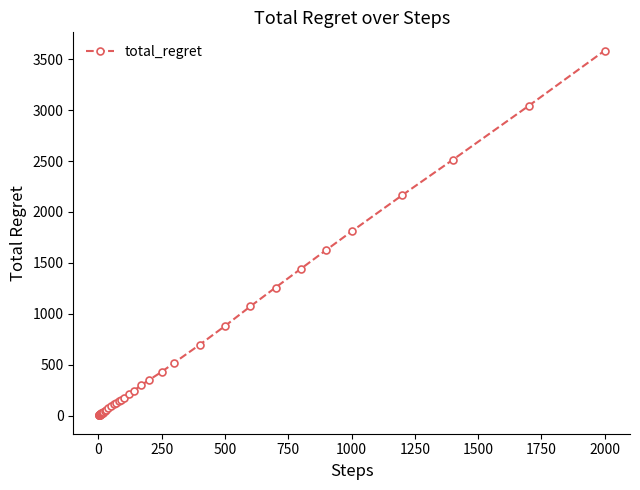

What is the average value?

583